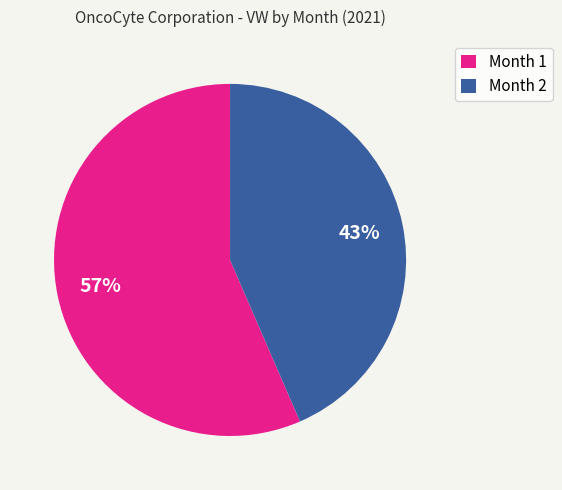

How many slices are in this pie chart?

2